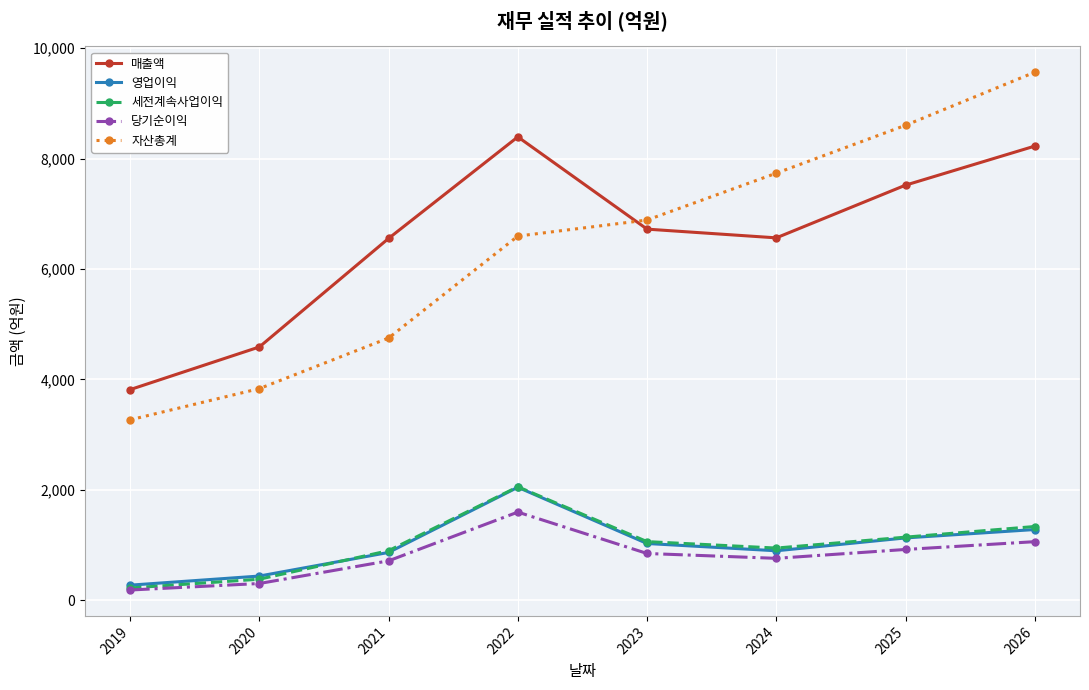

True or false: 매출액 and 당기순이익 intersect in this chart.

False